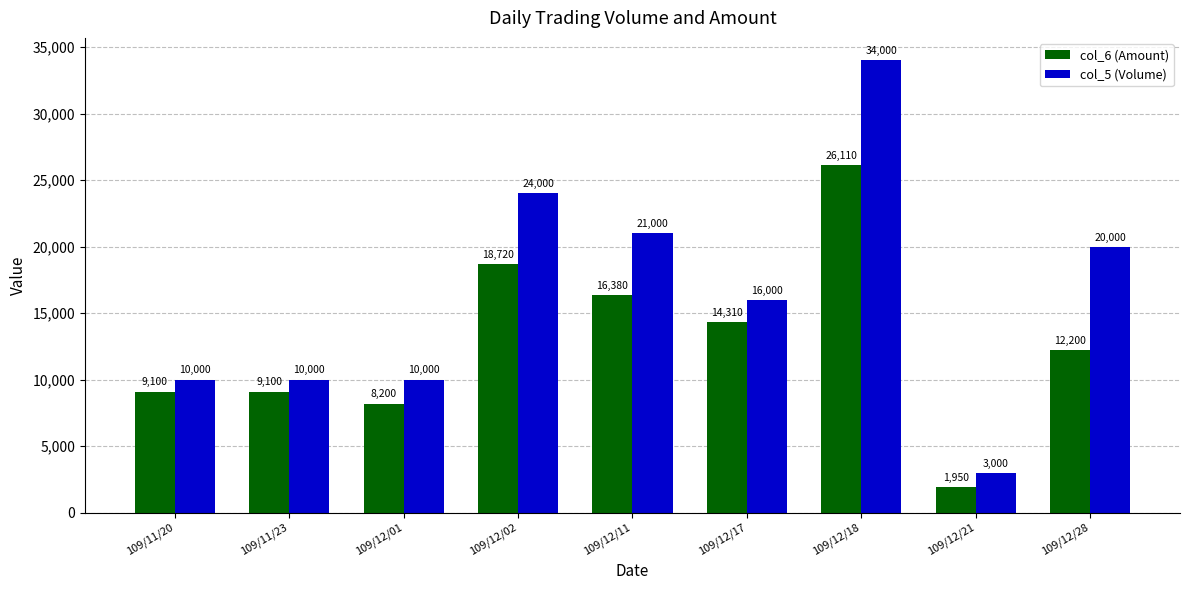

How many series are shown in this chart?

2